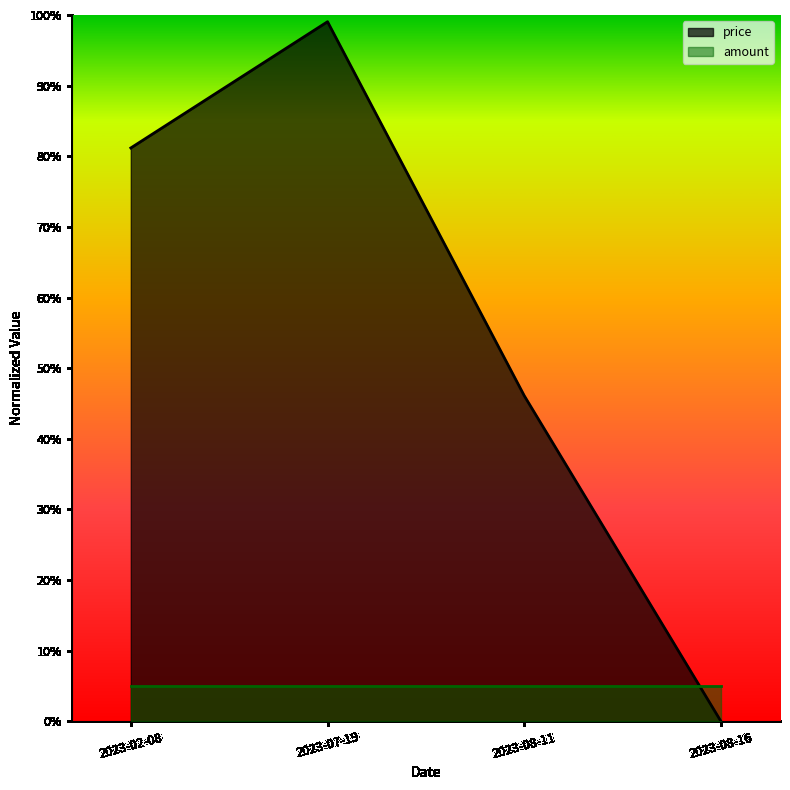

What is the label of the 3rd point from the right?

2023-07-19